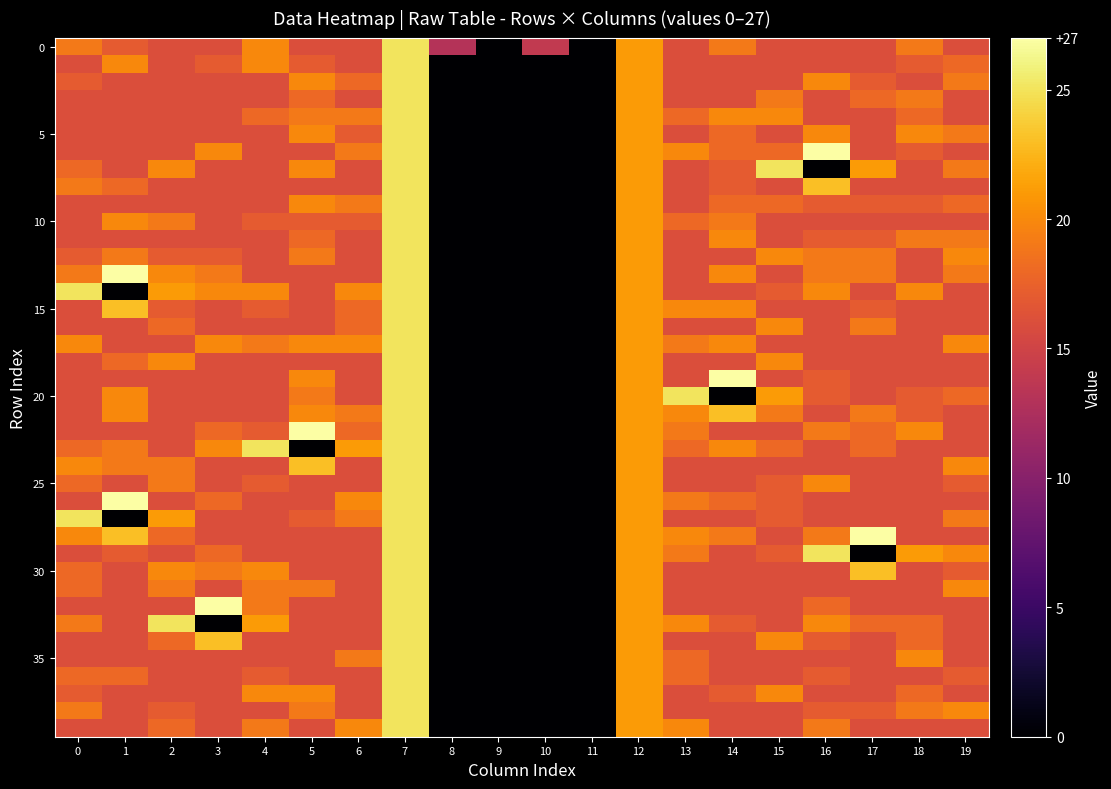

Between 3 and 13, which is larger?

3